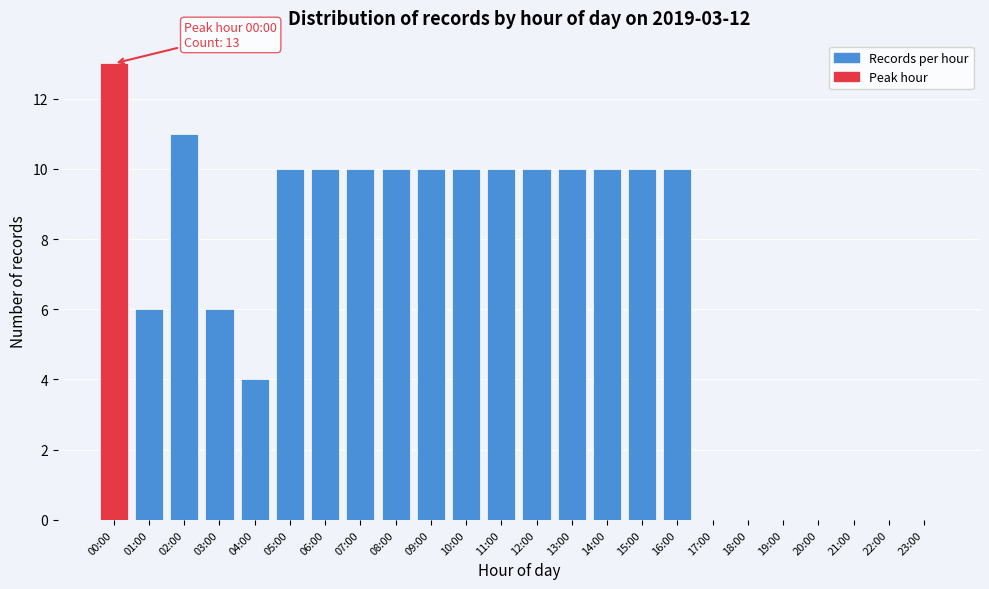

Reading left to right, what are all the values shown in this chart?

00:00=13	01:00=6	02:00=11	03:00=6	04:00=4	05:00=10	06:00=10	07:00=10	08:00=10	09:00=10	10:00=10	11:00=10	12:00=10	13:00=10	14:00=10	15:00=10	16:00=10	17:00=0	18:00=0	19:00=0	20:00=0	21:00=0	22:00=0	23:00=0